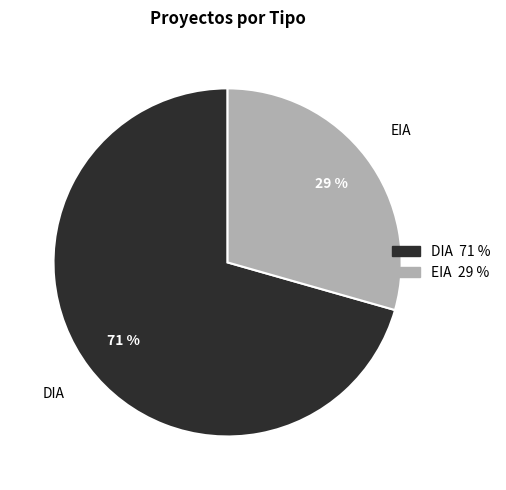

Do DIA and EIA together represent more than half of the pie?

Yes